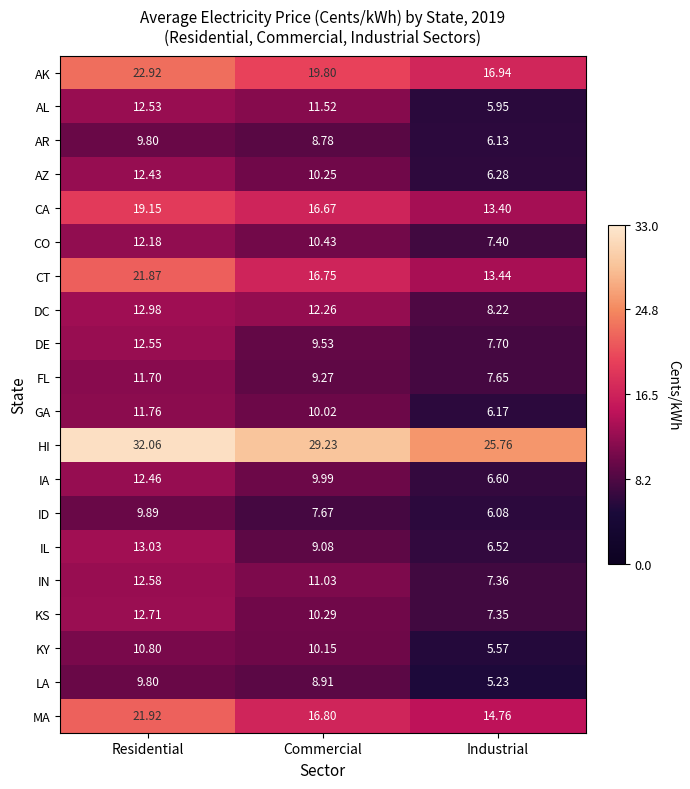

At which category is the sum across all series the highest?

Residential